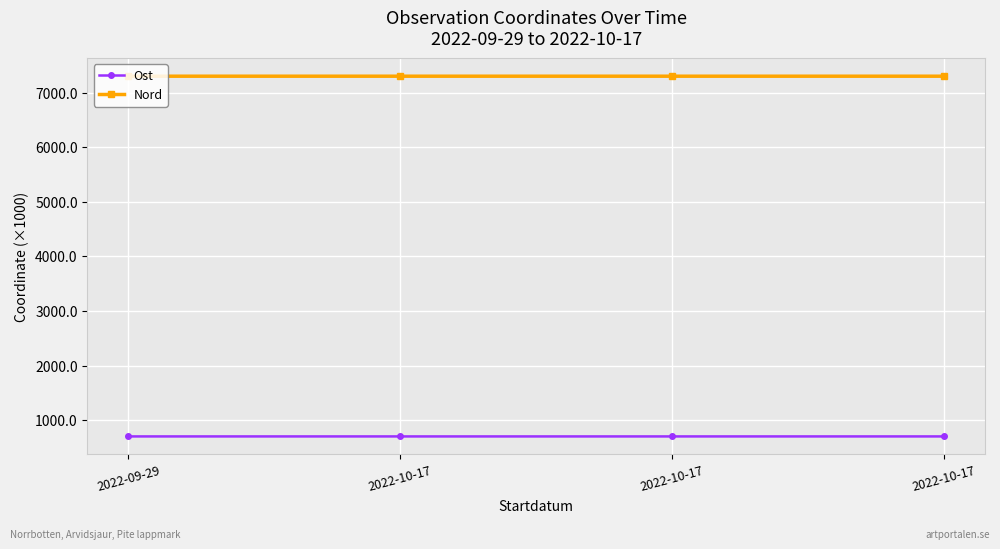

What are all the series names shown in the legend?

Ost, Nord